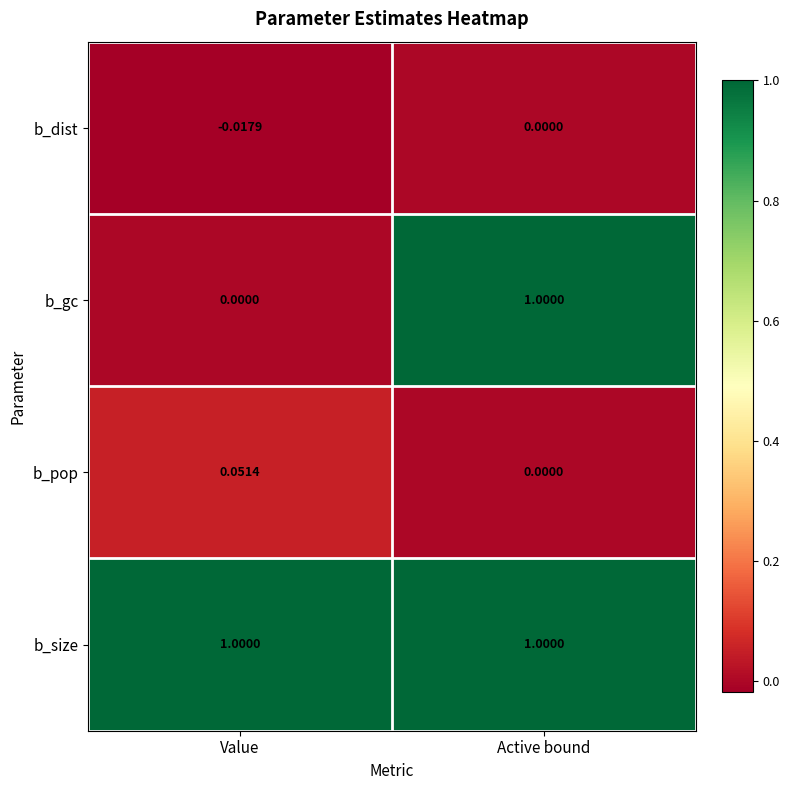

What is the greatest value displayed?

1.0